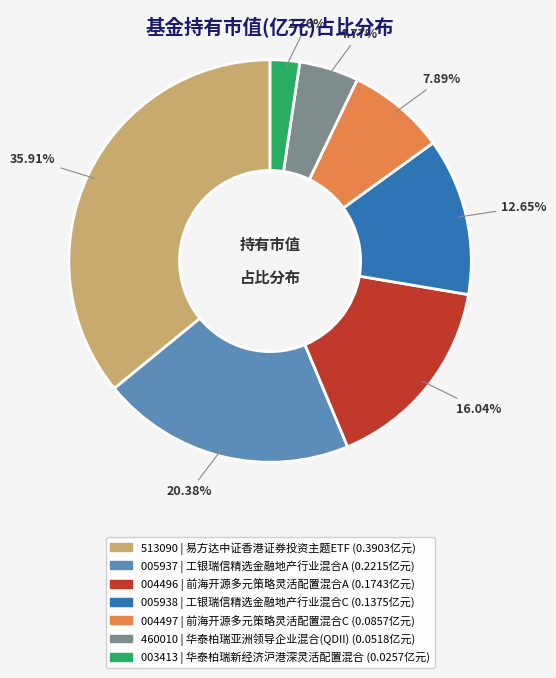

How many slices are in this pie chart?

7